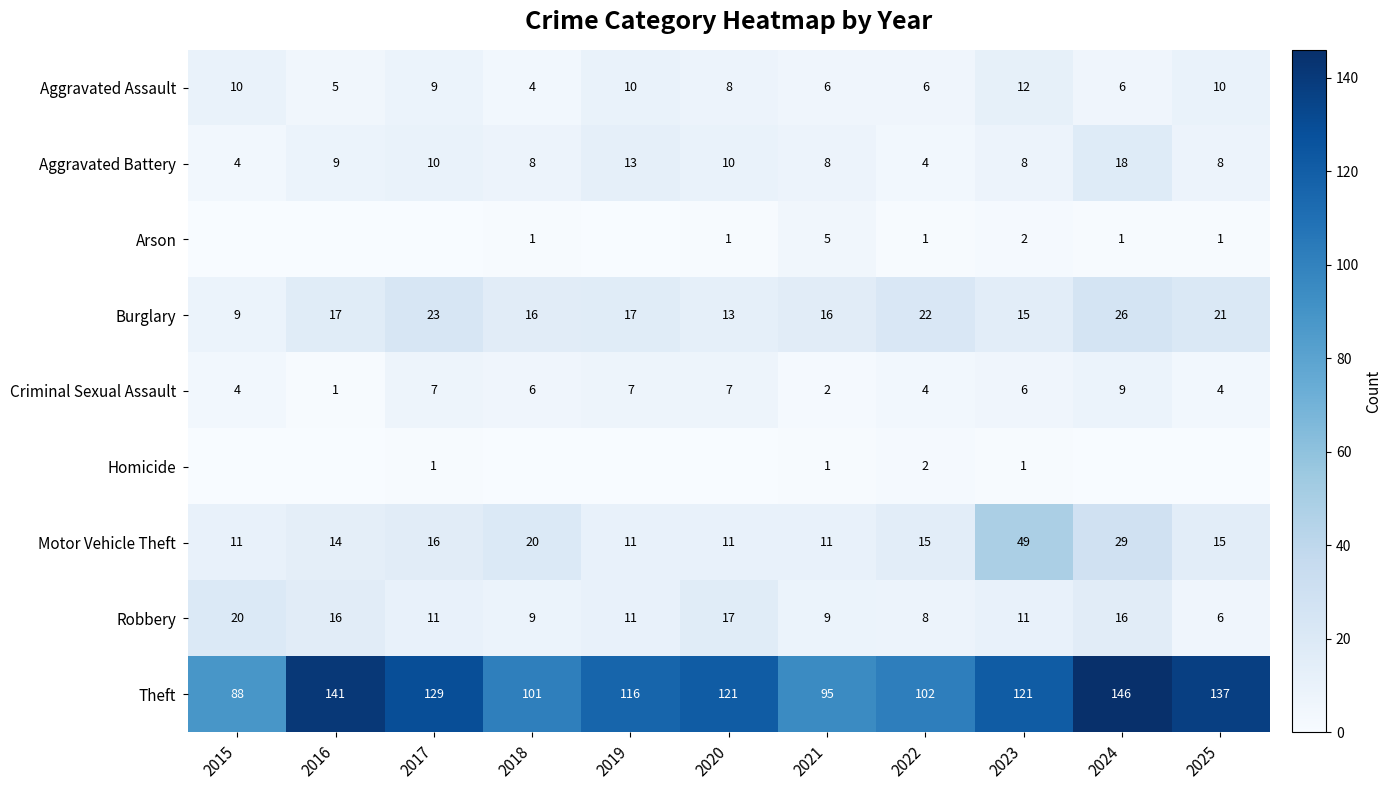

True or false: Theft has a value of 237 at 2025.

False